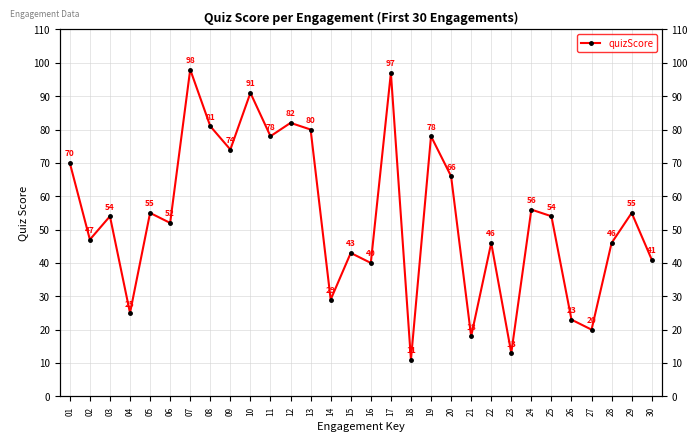

What is the greatest value displayed?

98